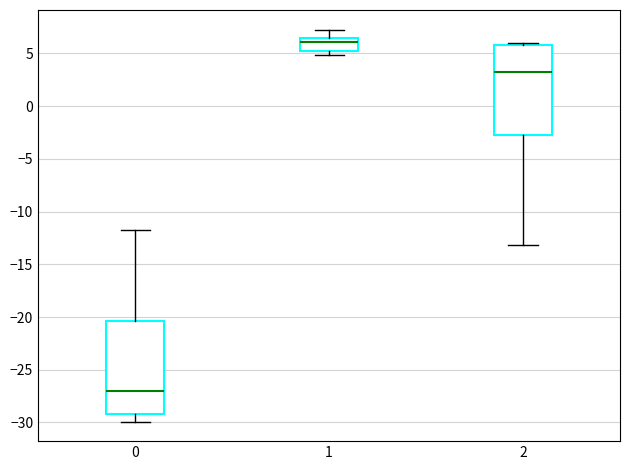

Reading left to right, read every box against the y-axis: the position of its median line, the range the box covers, and the ends of its whiskers. The values are not printed on the chart, so give them approximately, as read against the axis.

0: median -27.0, box -29.0 to -20.5, whiskers -30.0 to -12.0
1: median 6.0, box 5.0 to 6.5, whiskers 5.0 (just below the box's lower edge) to 7.5
2: median 3.0, box -2.5 to 6.0, whiskers -13.0 to 6.0 (just above the box's upper edge)